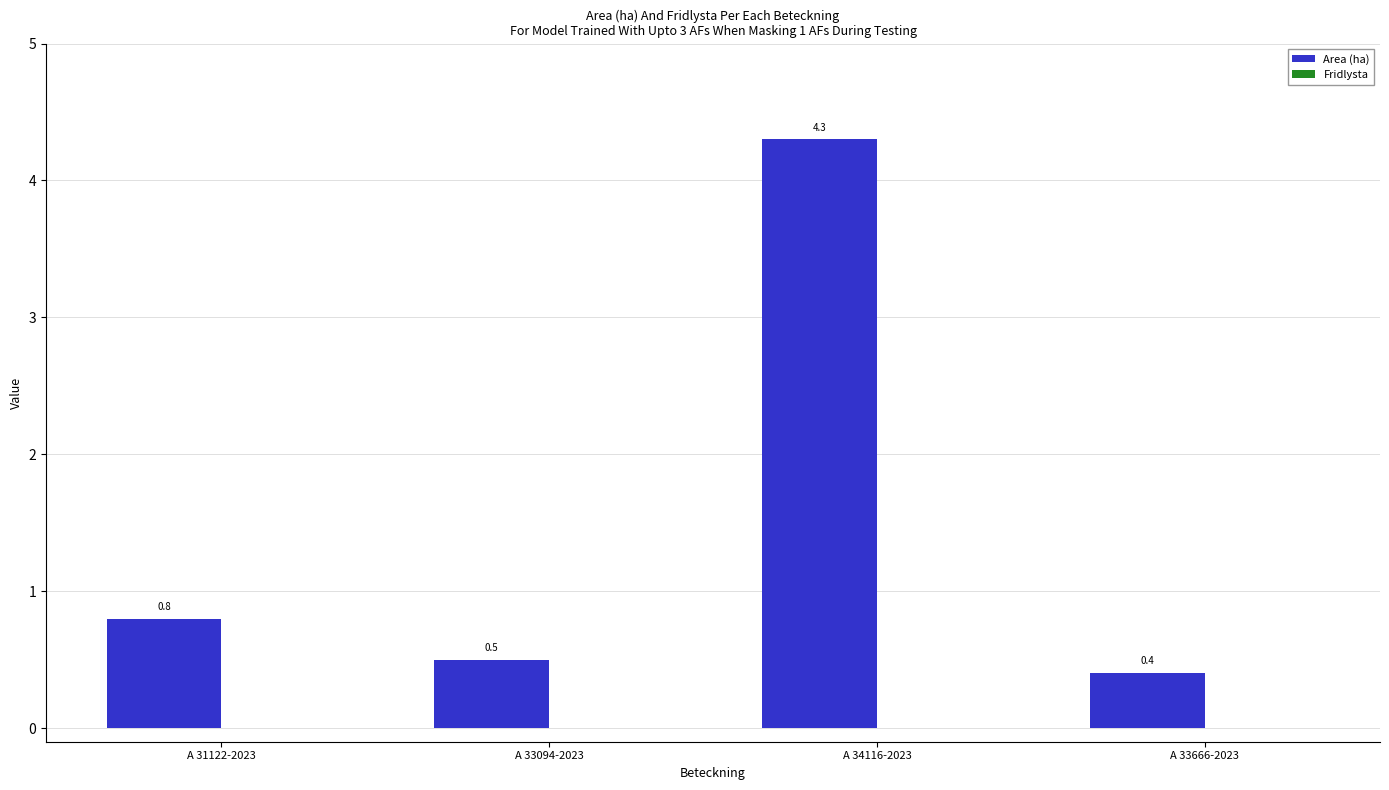

What is the maximum value shown in the chart?

4.3